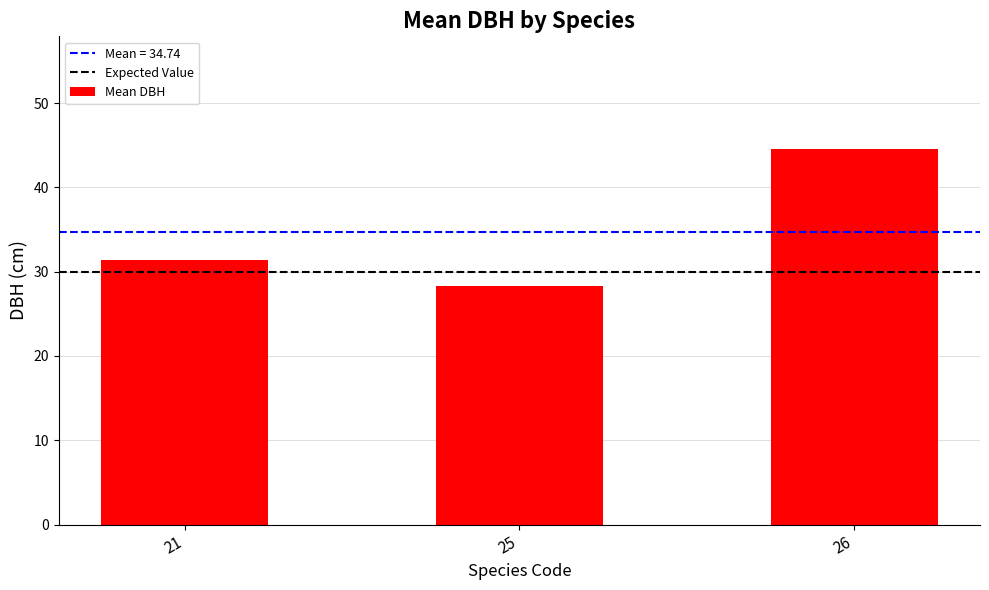

What is the ratio of the value at 26 to the value at 21?

1.4